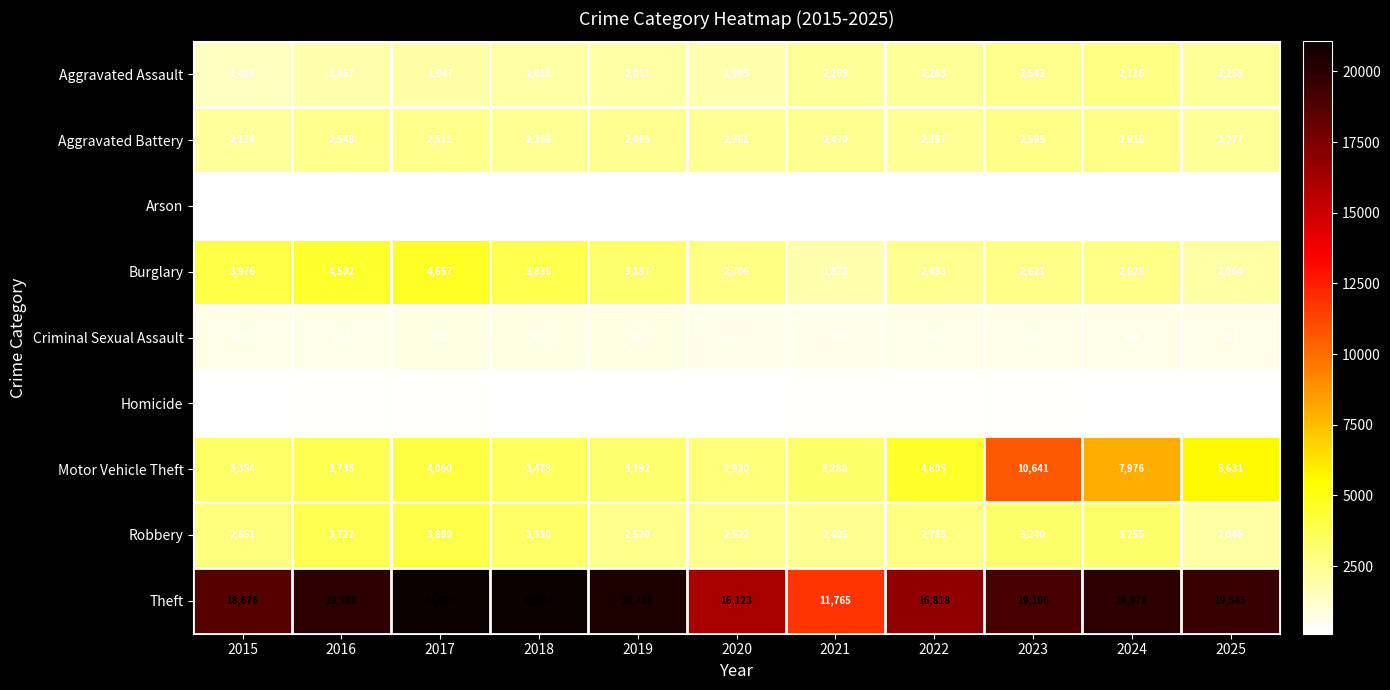

Which series has the largest total across all categories?

Theft